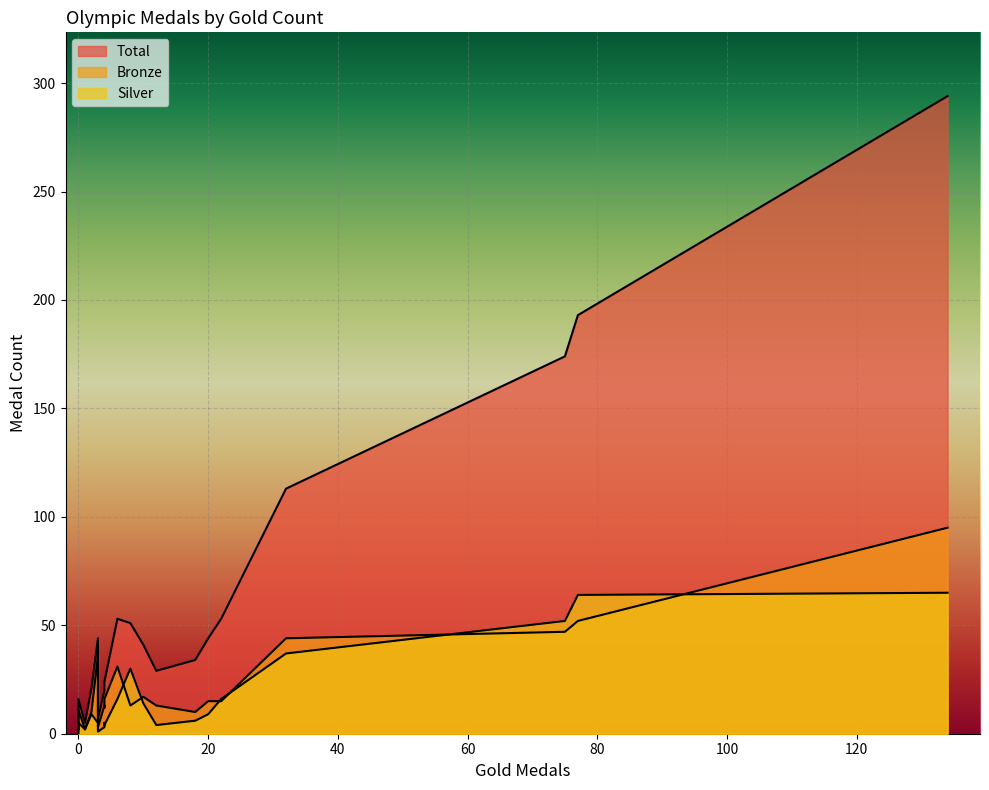

What is the total value across all series at 8?

94